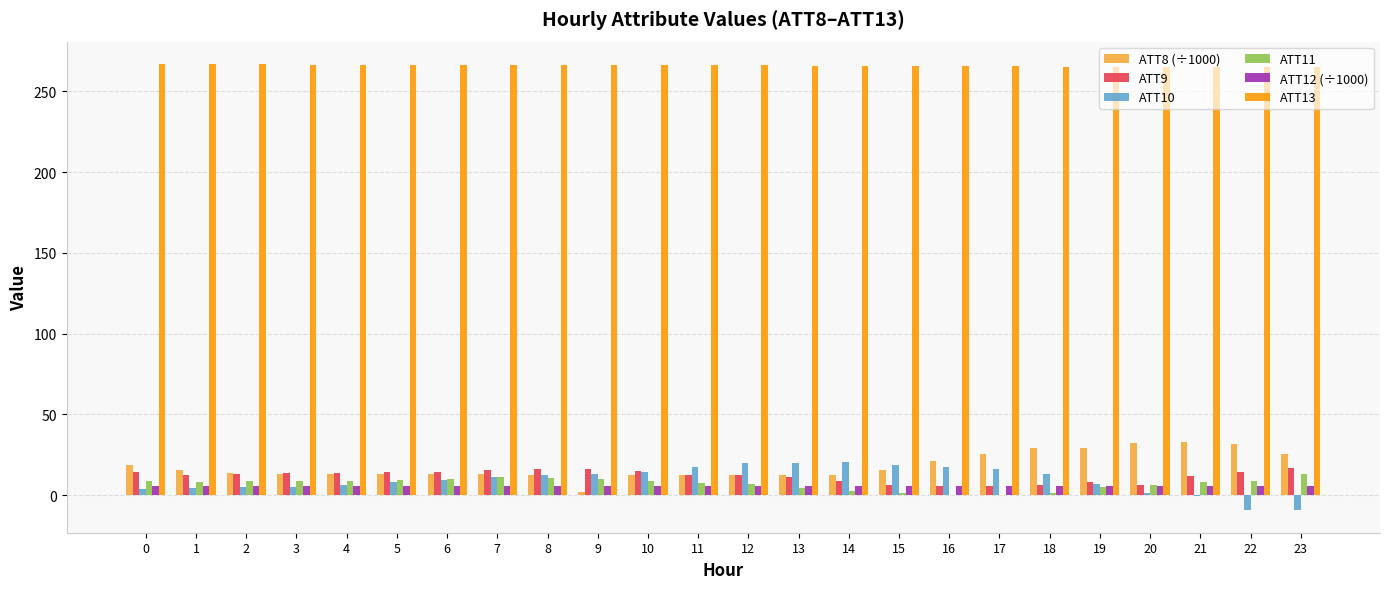

Does the chart contain stacked bars?

No